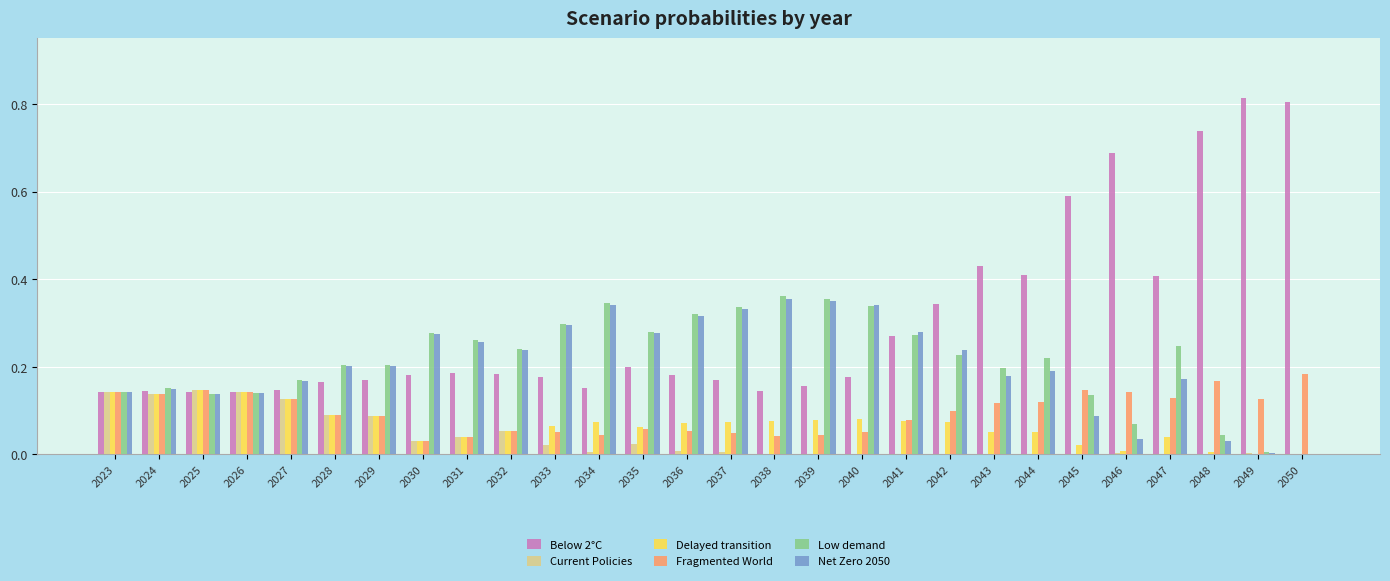

Which series has the largest total across all categories?

Below 2°C